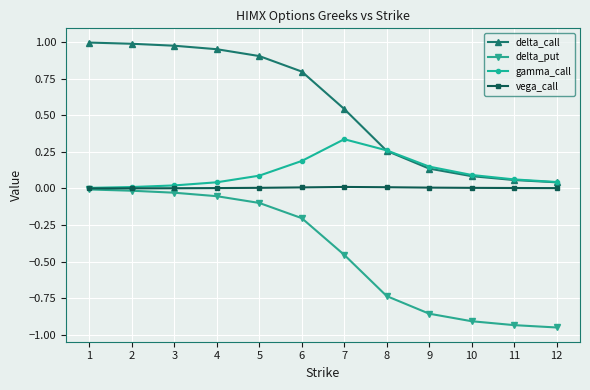

Which series has the widest spread of values?

delta_call